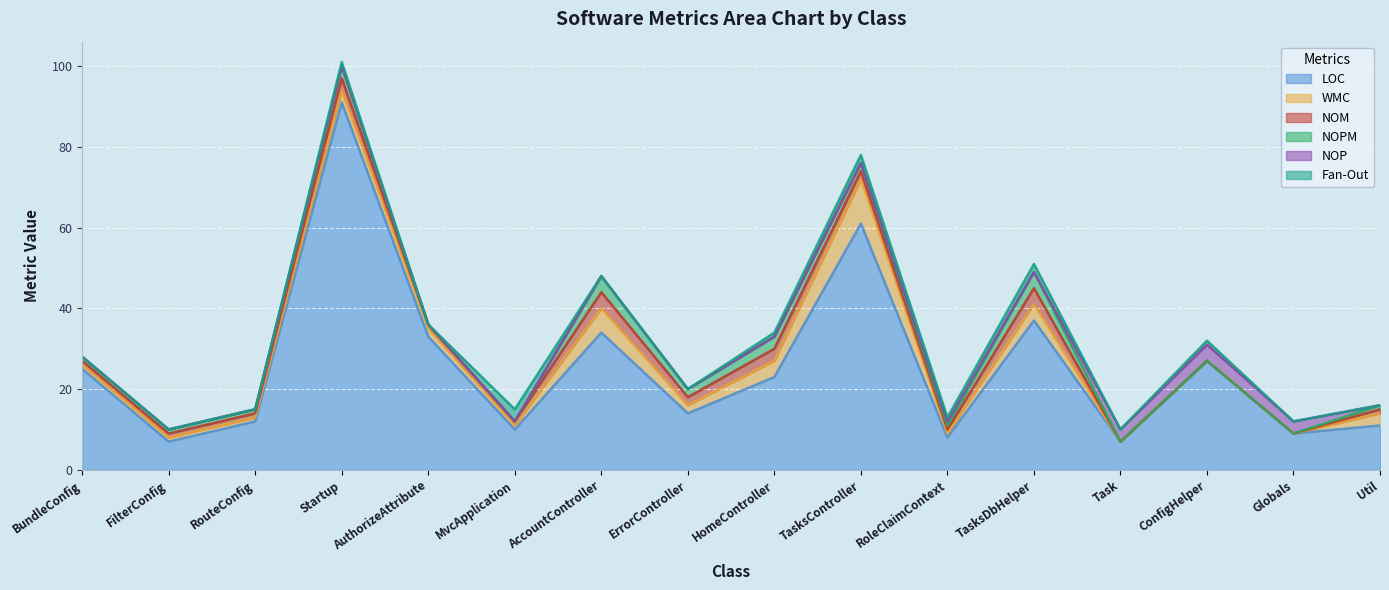

How many data points in WMC are less than 2?

8